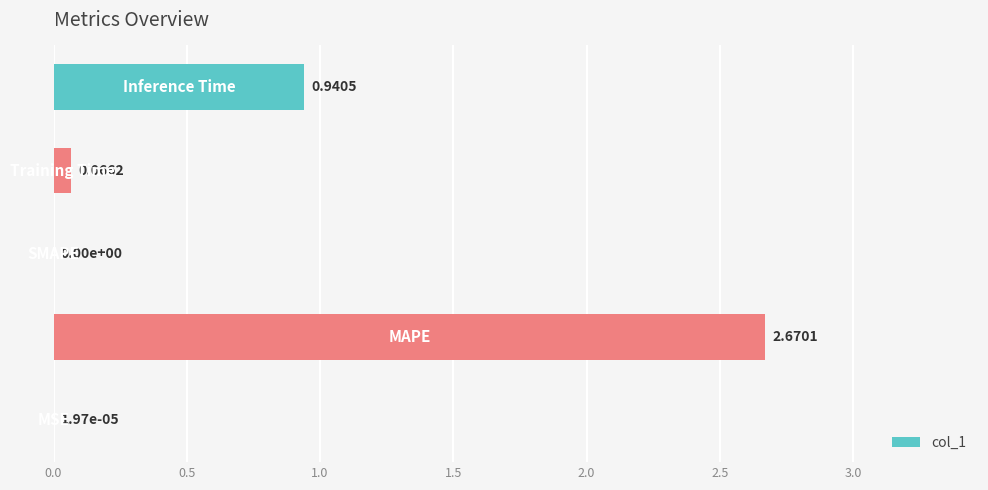

What is the sum of all values?

3.7